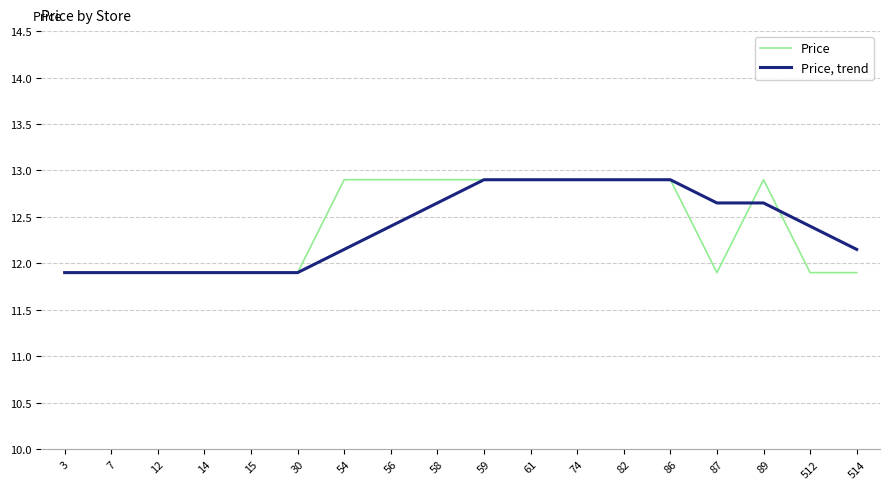

Is it true that Price equals 17.8 at 54?

False